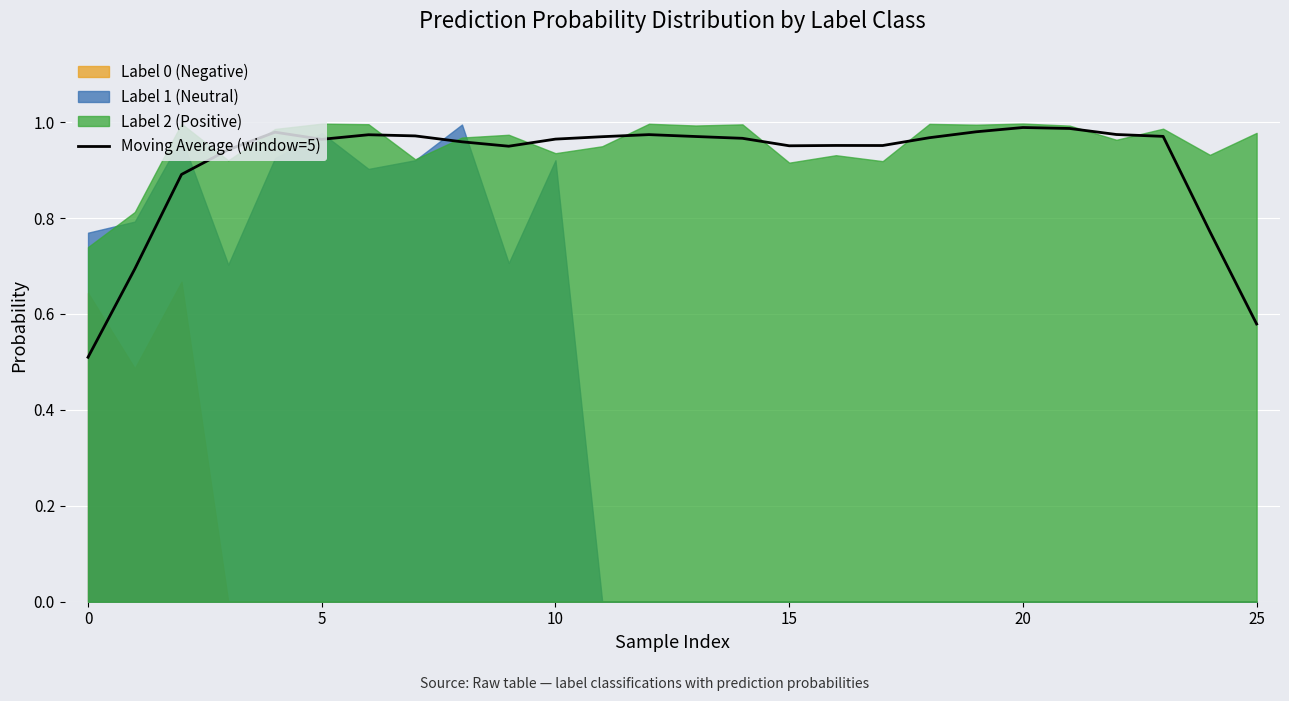

What is the label of the 16th point from the right?

10